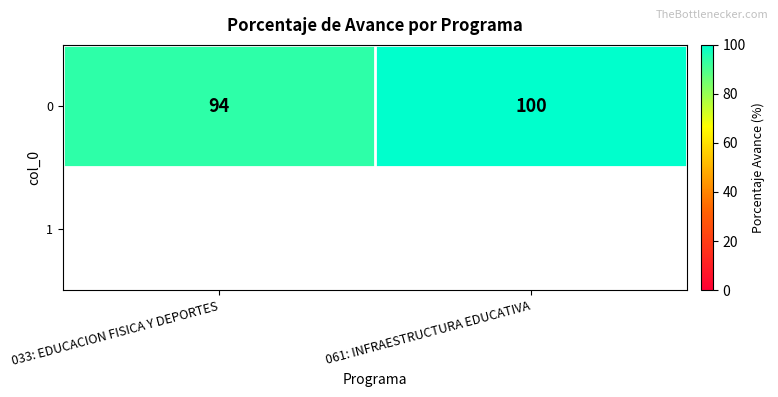

Rank the categories by 0 value from lowest to highest.

033: EDUCACION FISICA Y DEPORTES, 061: INFRAESTRUCTURA EDUCATIVA